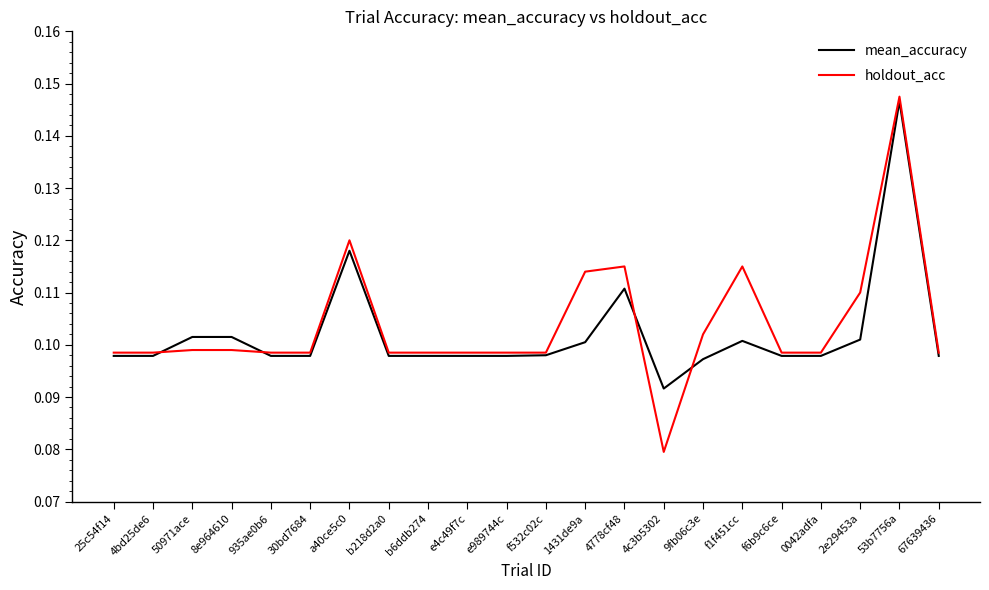

At which category does the chart reach its peak across all series?

53b7756a